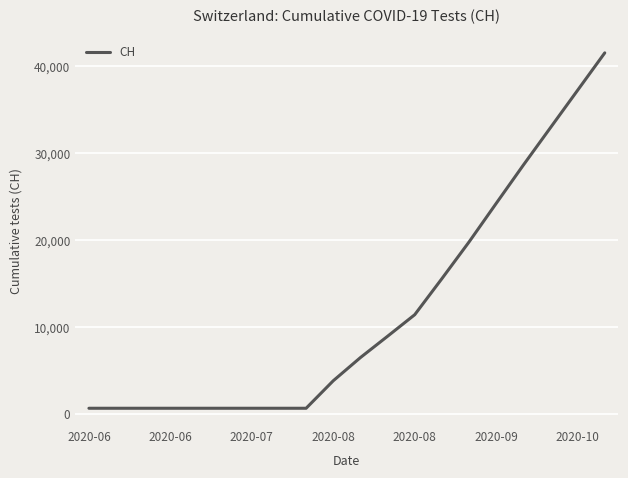

What is the maximum value shown in the chart?

41554